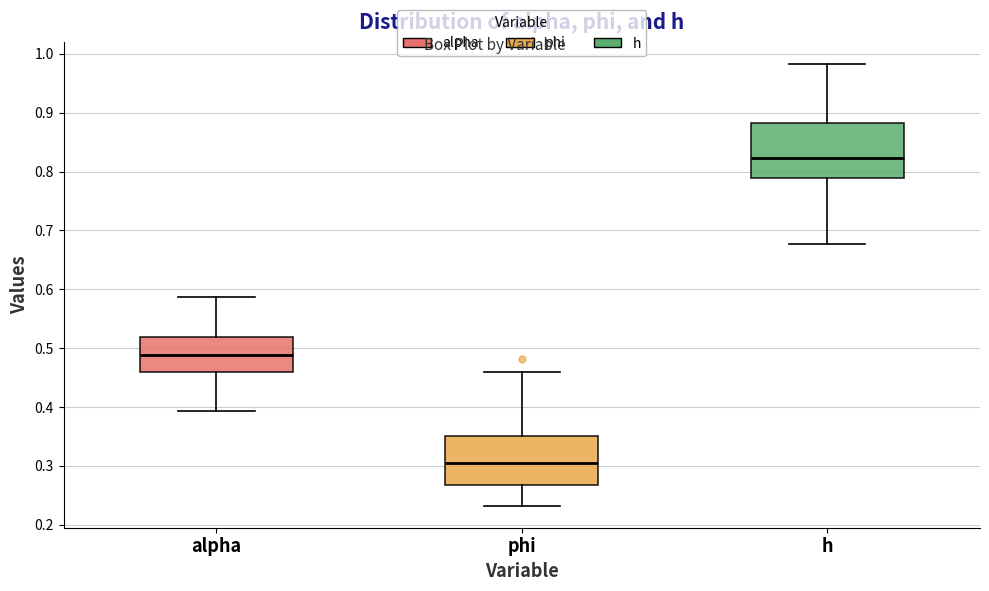

Reading left to right, transcribe this box plot: for each box, give where its median line is, the range the box spans, and where its two whiskers end, as read against the y-axis. The values are not printed on the chart, so give them approximately, as read against the axis.

alpha: median 0.49, box 0.46 to 0.52, whiskers 0.39 to 0.59
phi: median 0.30, box 0.27 to 0.35, whiskers 0.23 to 0.46
h: median 0.82, box 0.79 to 0.88, whiskers 0.68 to 0.98